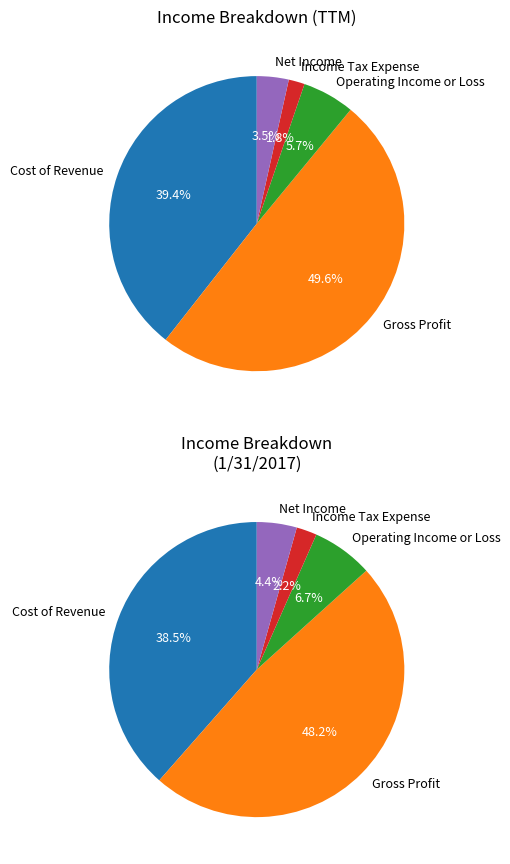

To the nearest percent, what is the difference between the Net Income and Operating Income or Loss slice percentages?

2%